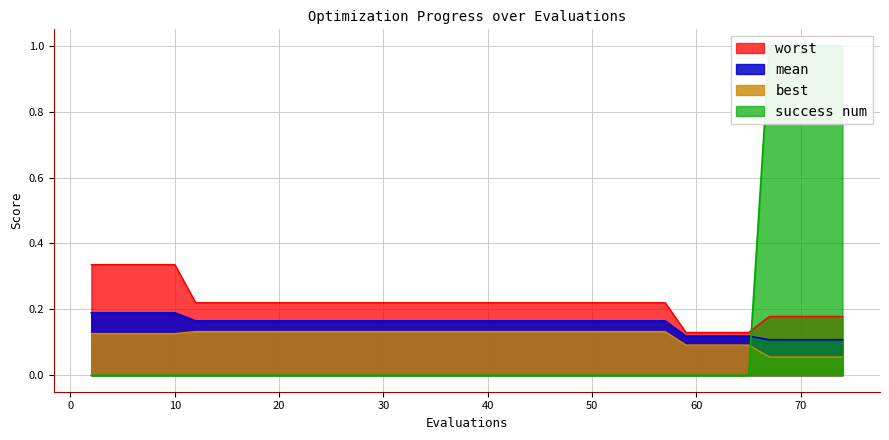

Which category has the lowest value in the mean series?

67